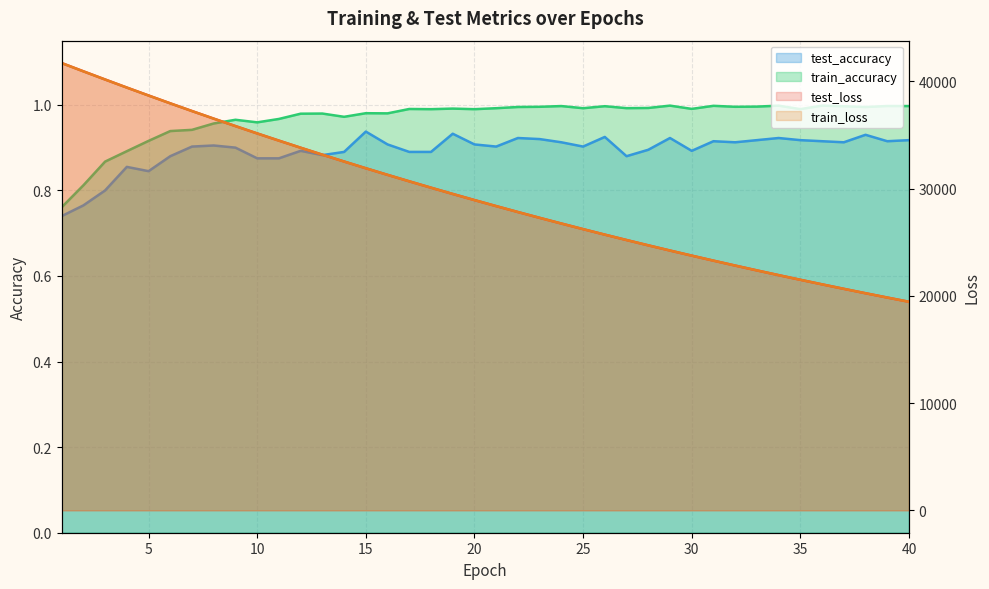

What is the total value across all series at 39?

39687.5